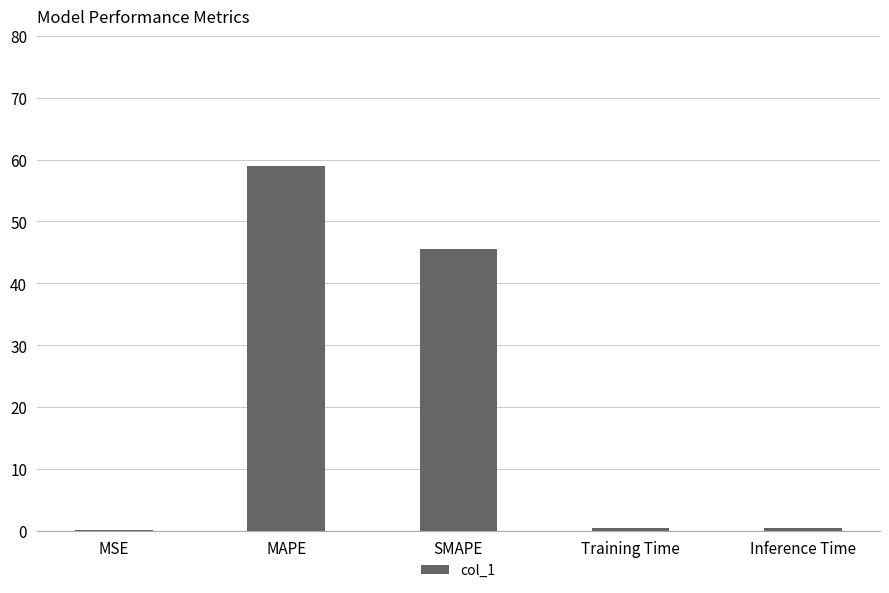

At which category does the chart reach its peak across all series?

MAPE